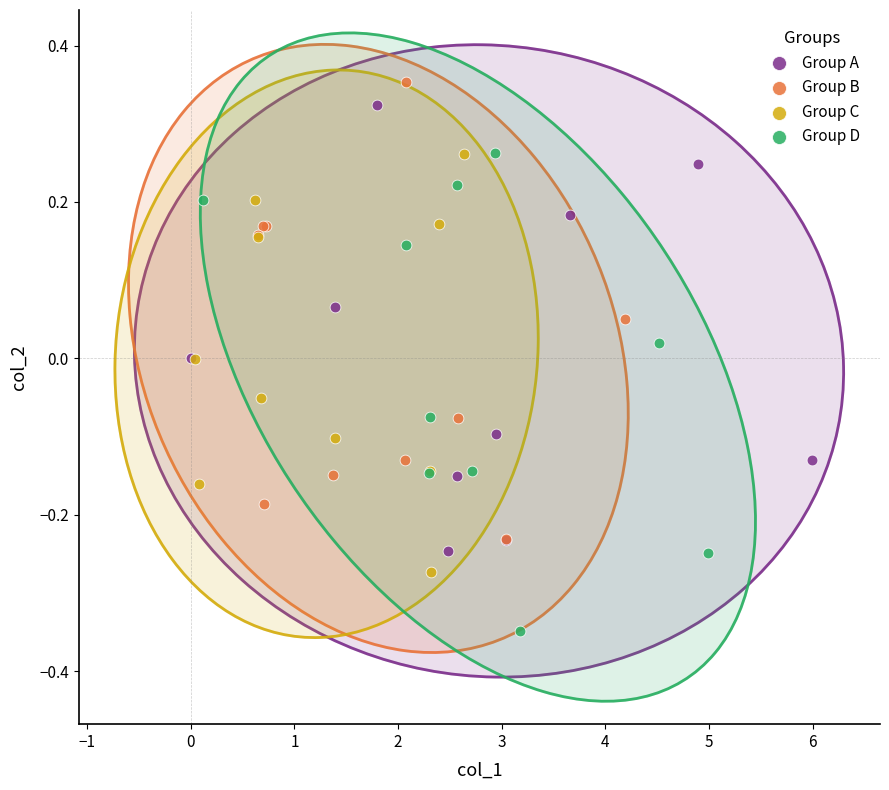

Which series contains the lowest Y value?

Group D